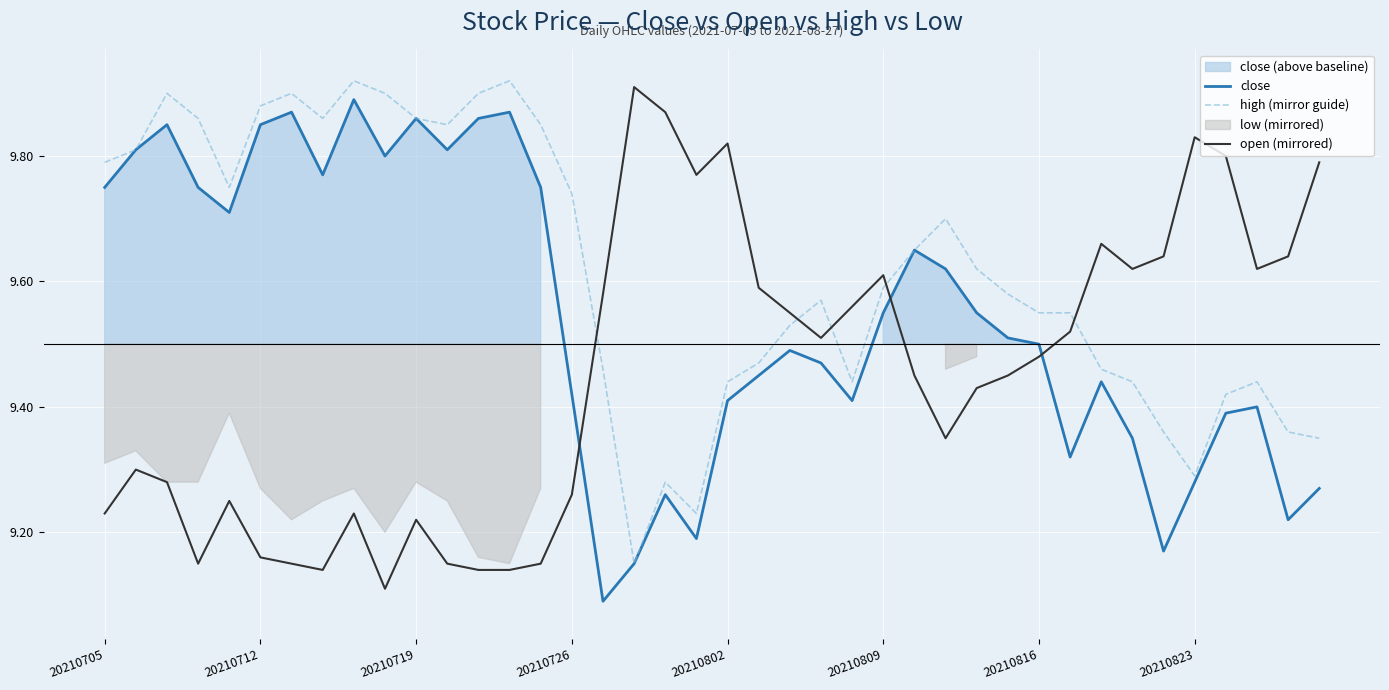

True or false: close has a value of 13.0 at 20210816.

False